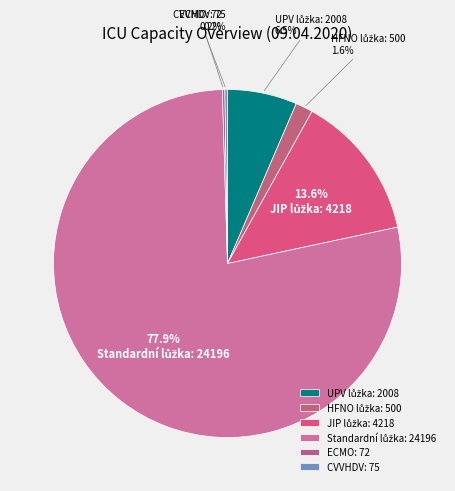

To the nearest percent, what is the average slice percentage?

17%